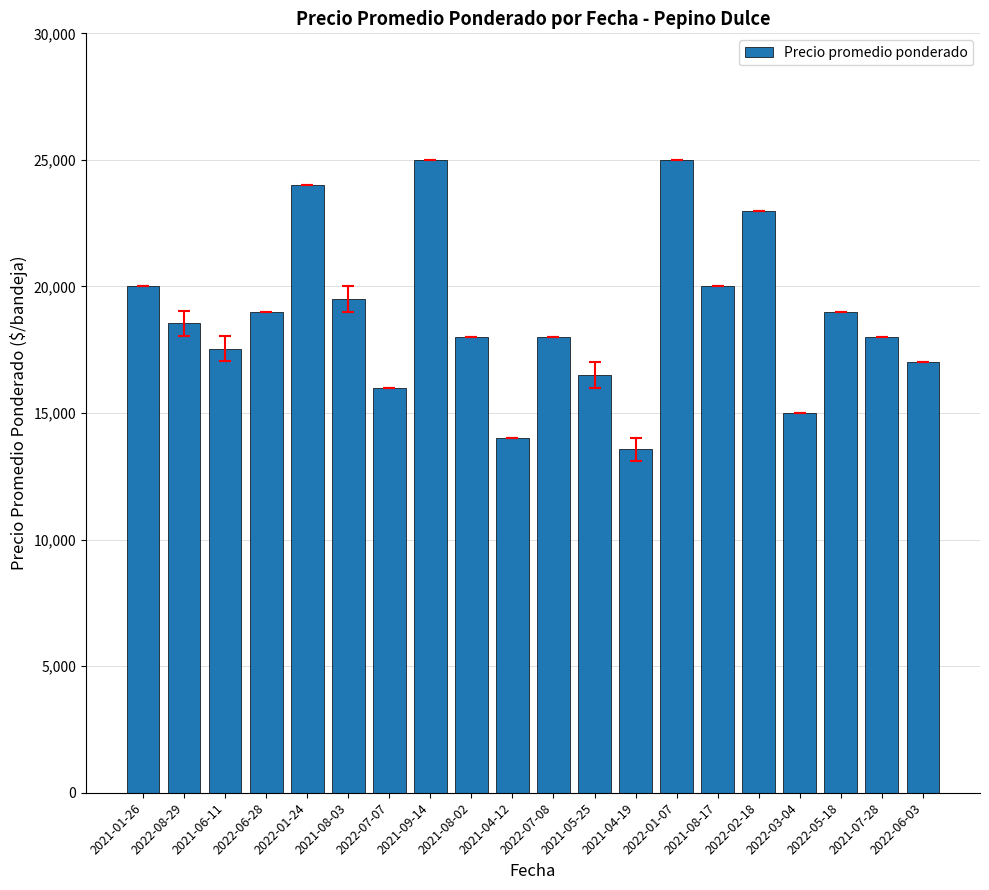

What is the sum of all values?

376643